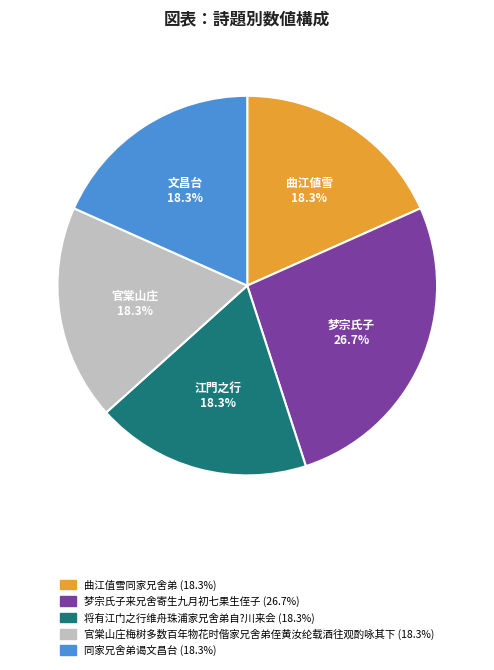

What is the ratio of the value at 将有江门之行维舟珠浦家兄舍弟自?川来会 to the value at 同家兄舍弟谒文昌台?

1.0